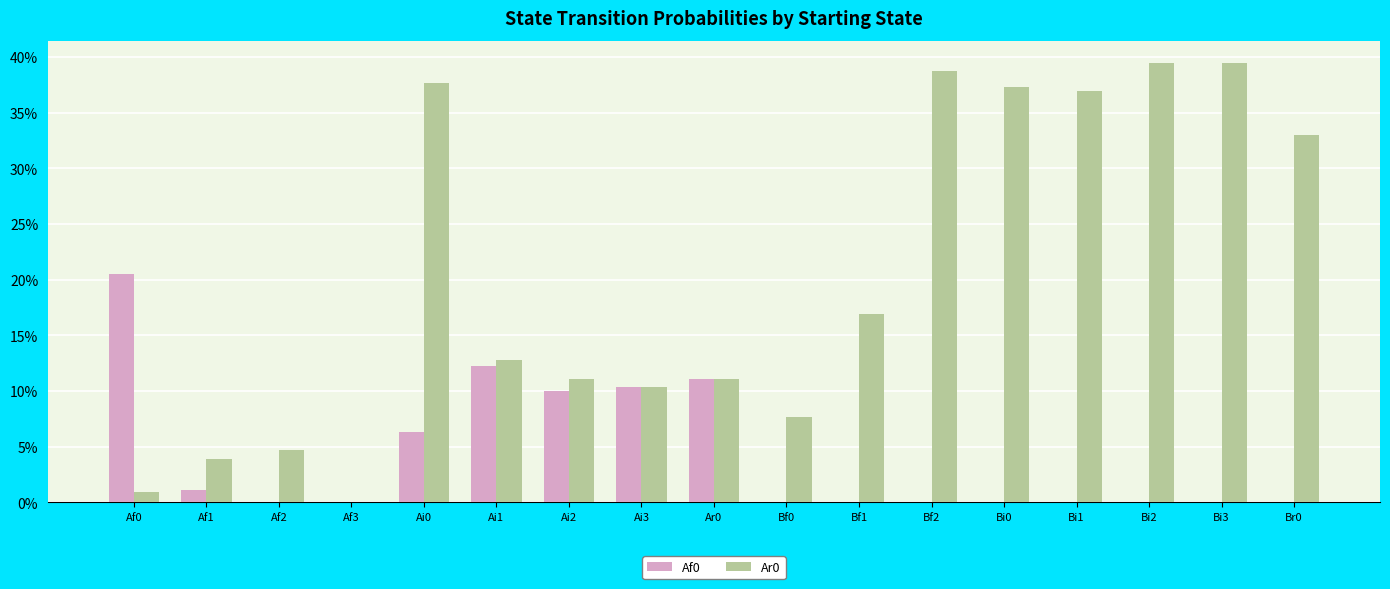

What is the maximum value shown in the chart?

0.4